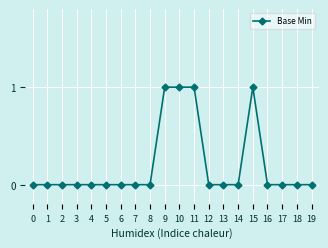

Reading left to right, transcribe all the data shown in this chart.

0=0	1=0	2=0	3=0	4=0	5=0	6=0	7=0	8=0	9=1	10=1	11=1	12=0	13=0	14=0	15=1	16=0	17=0	18=0	19=0